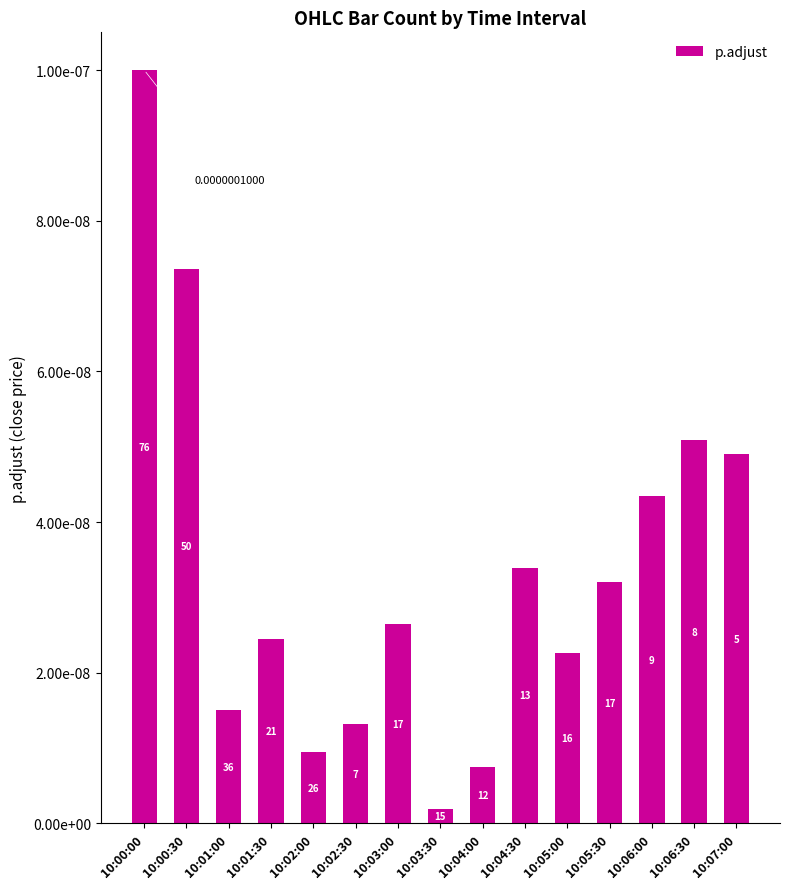

Does the chart contain any negative values?

No